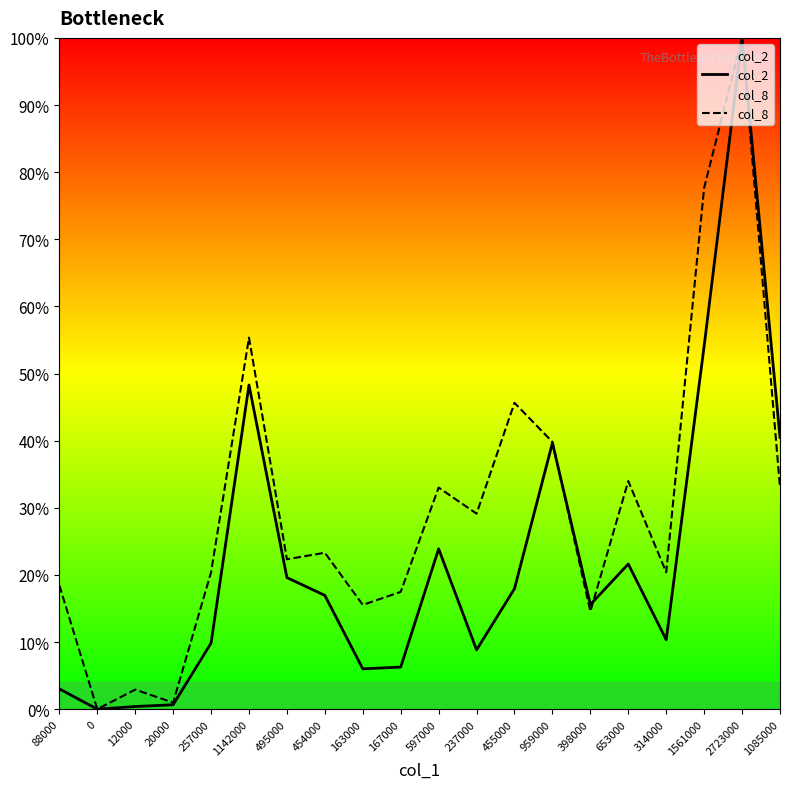

Does the chart have visible grid lines?

No